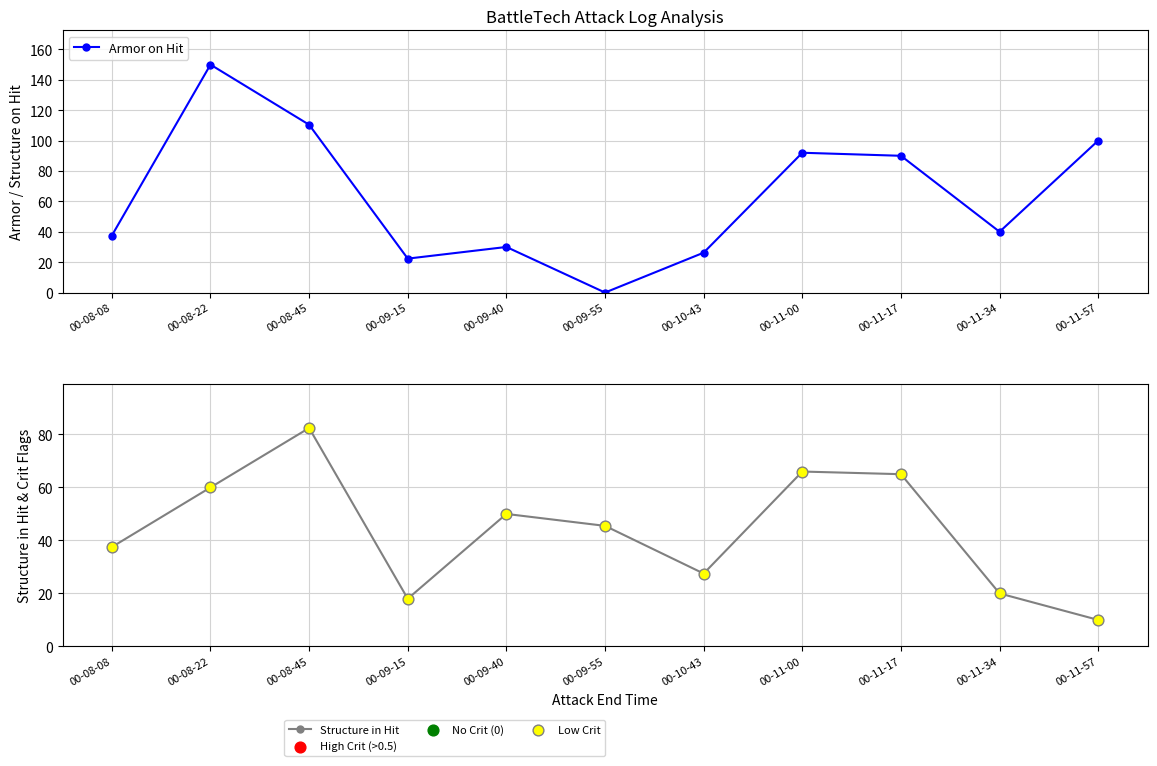

At how many categories does at least one series exceed 98?

3